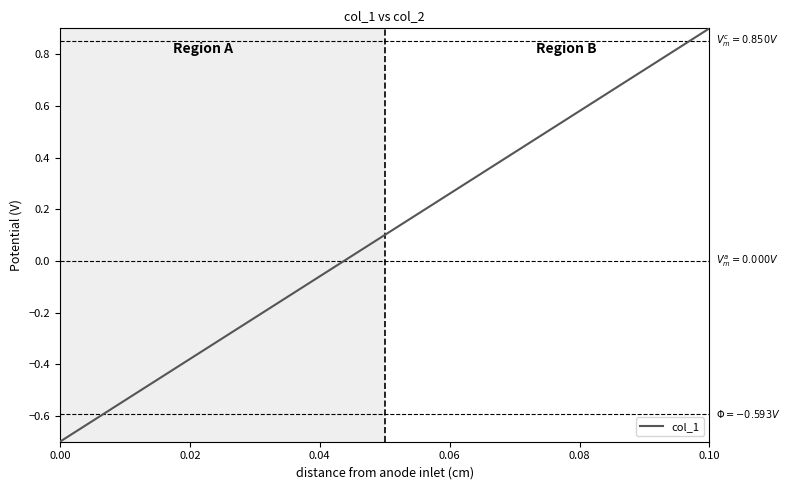

What is the greatest value displayed?

0.9